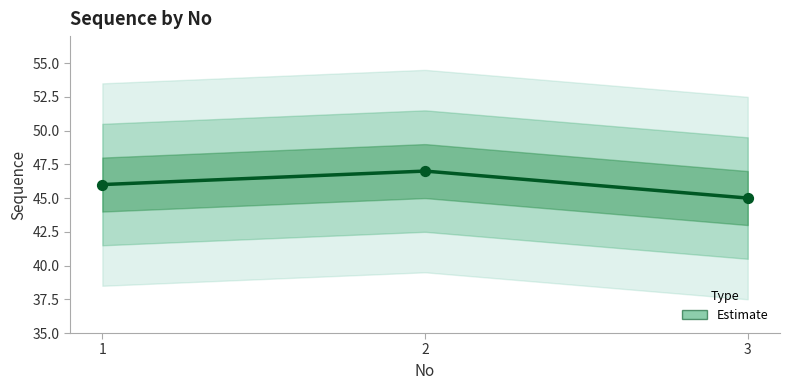

Which has a higher value, 3 or 2?

2